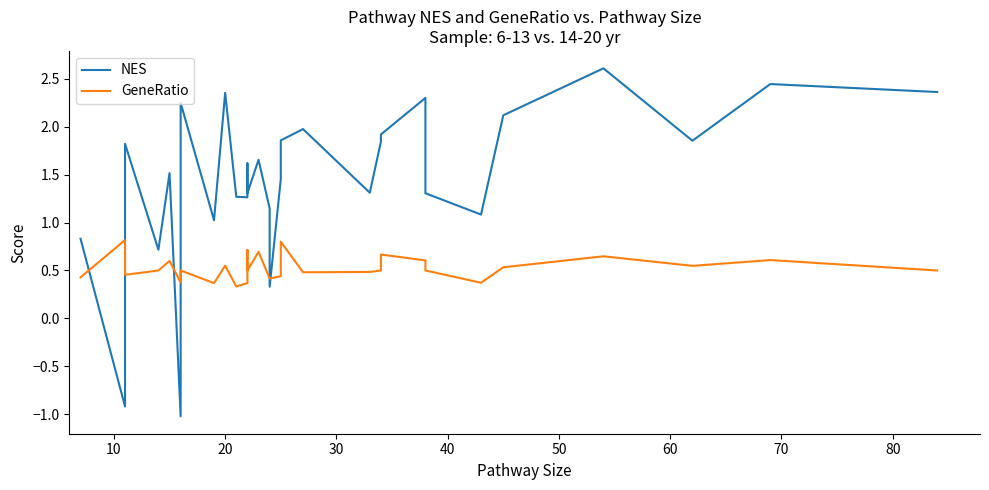

True or false: GeneRatio has a value of 0.8 at 19.

False